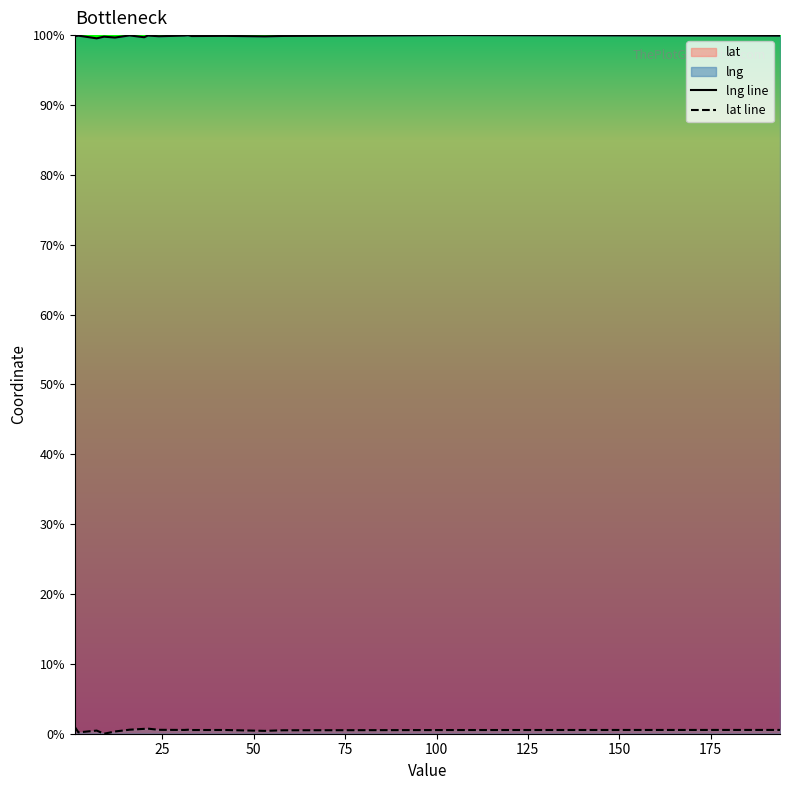

True or false: lat line and lng line intersect in this chart.

False